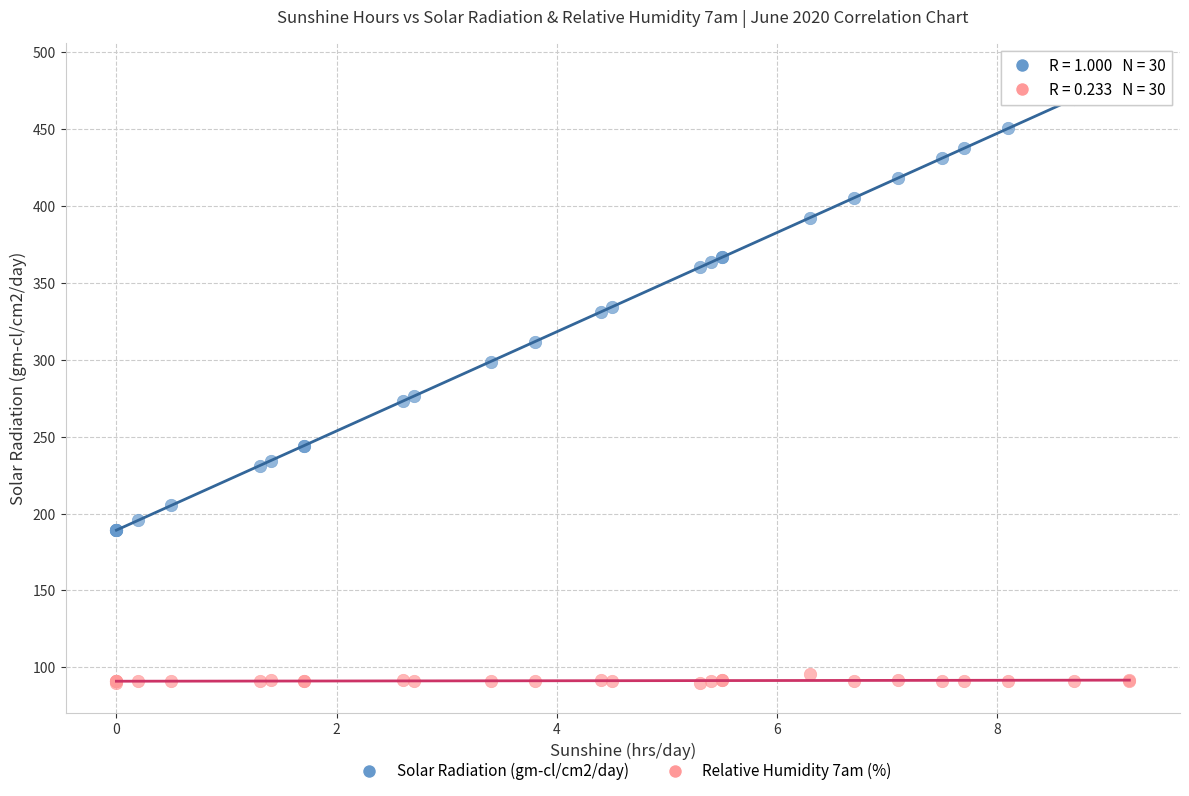

Which series has the widest spread of Y values?

Solar Radiation (gm-cl/cm2/day)